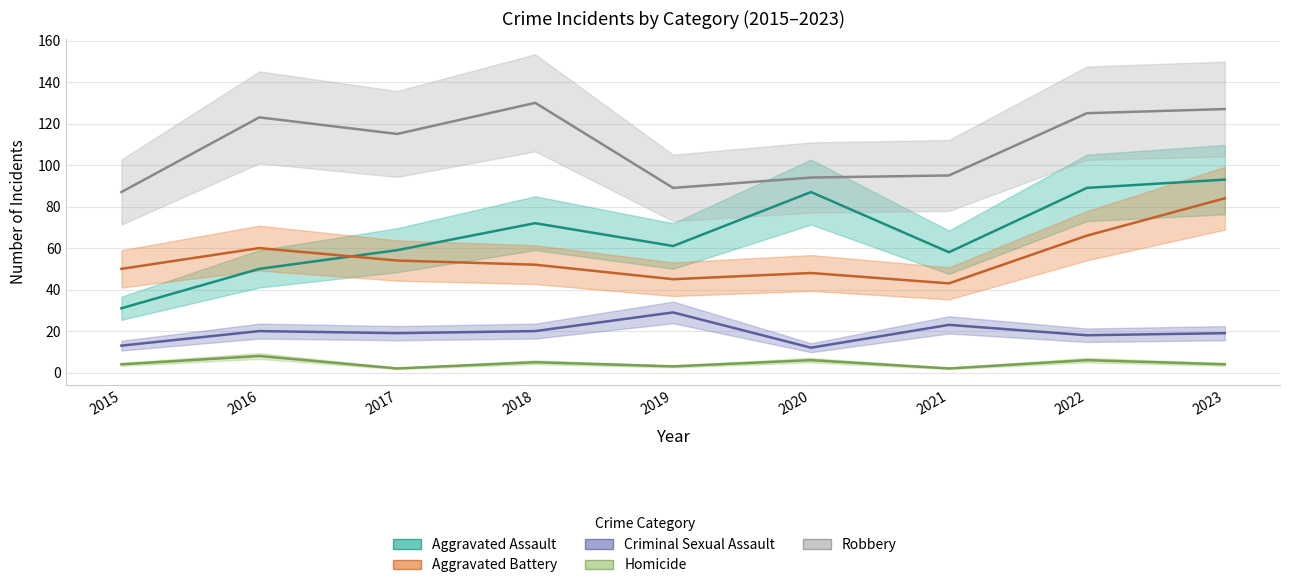

How many data points in Aggravated Battery are less than 52?

4